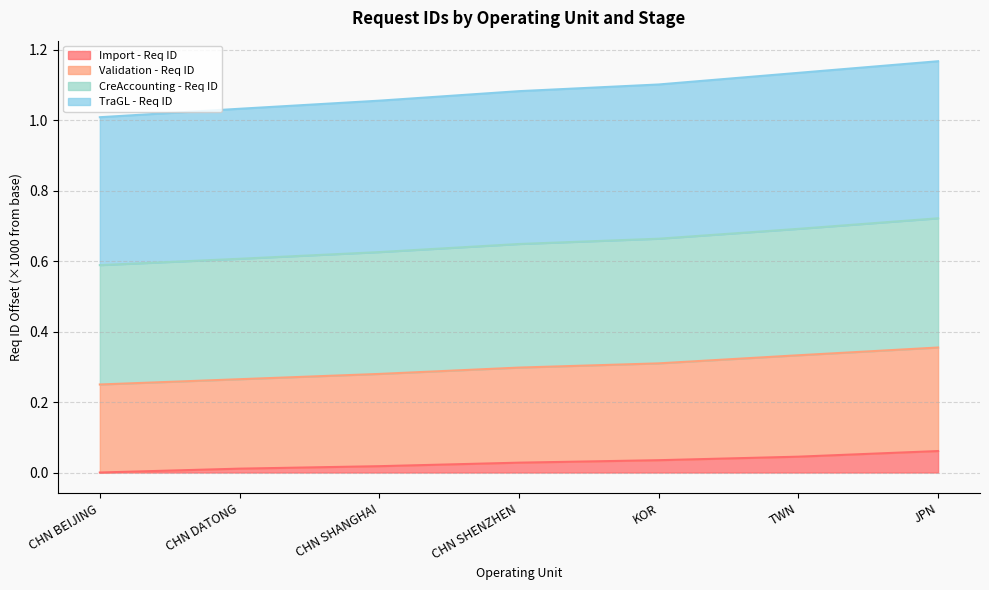

What are all the series names shown in the legend?

Import - Req ID, Validation - Req ID, CreAccounting - Req ID, TraGL - Req ID